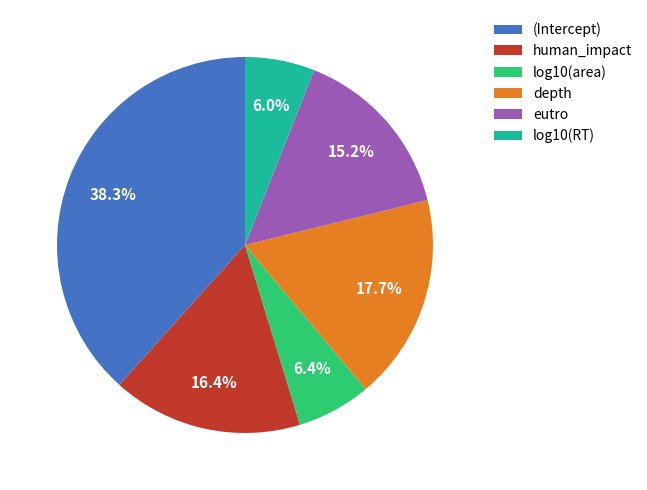

How many segments does this pie chart have?

6